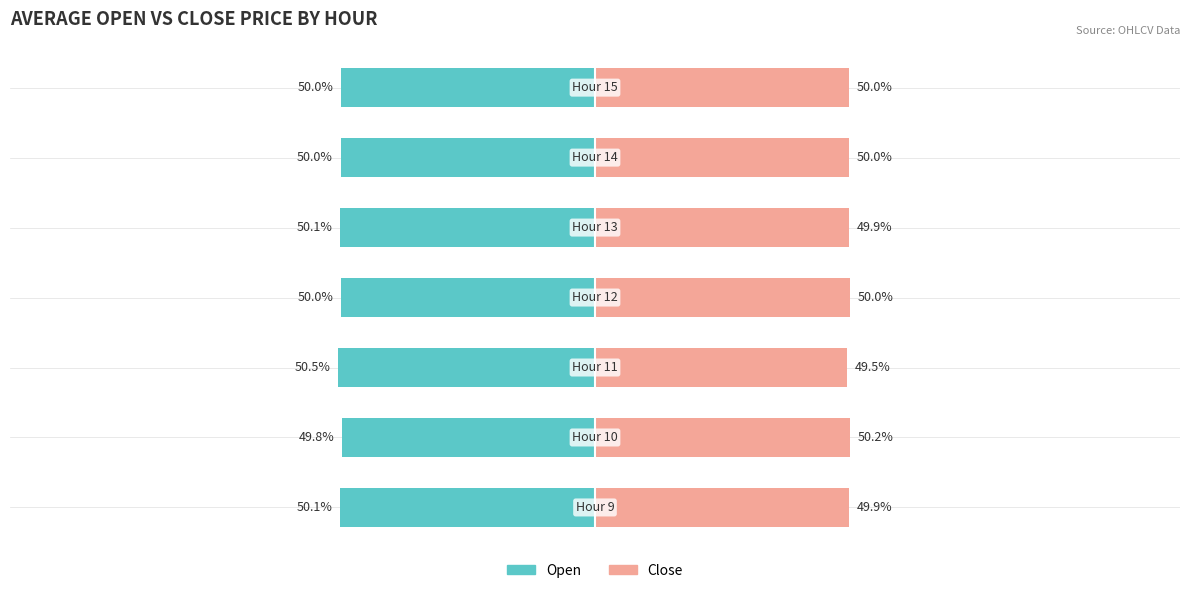

Reading right to left, list all the values displayed in this chart.

Open: -50.0	-50.0	-50.1	-50.0	-50.5	-49.8	-50.1
Close: 50.0	50.0	49.9	50.0	49.5	50.2	49.9